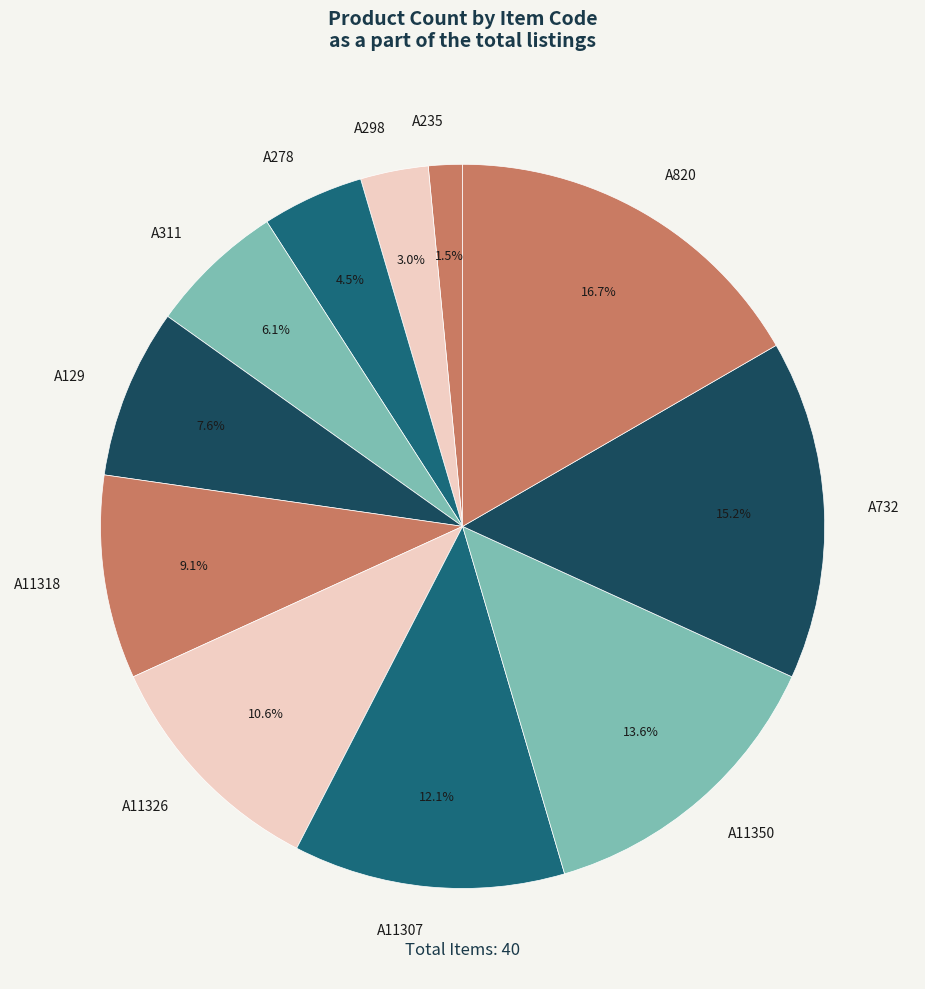

Rank the categories by value from highest to lowest.

A820, A732, A11350, A11307, A11326, A11318, A129, A311, A278, A298, A235